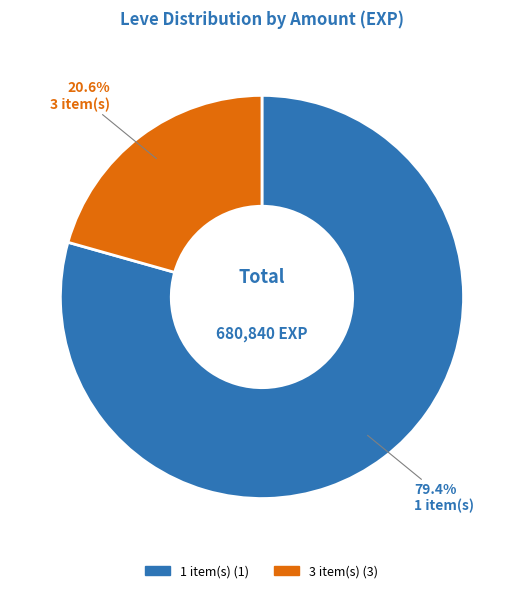

Combined, do 3 and 1 account for over 50%?

Yes